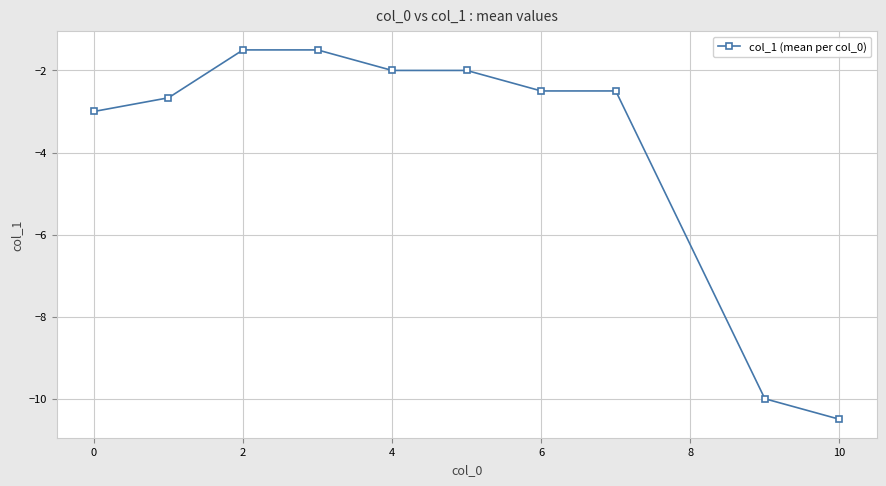

What is the maximum value shown in the chart?

-1.5